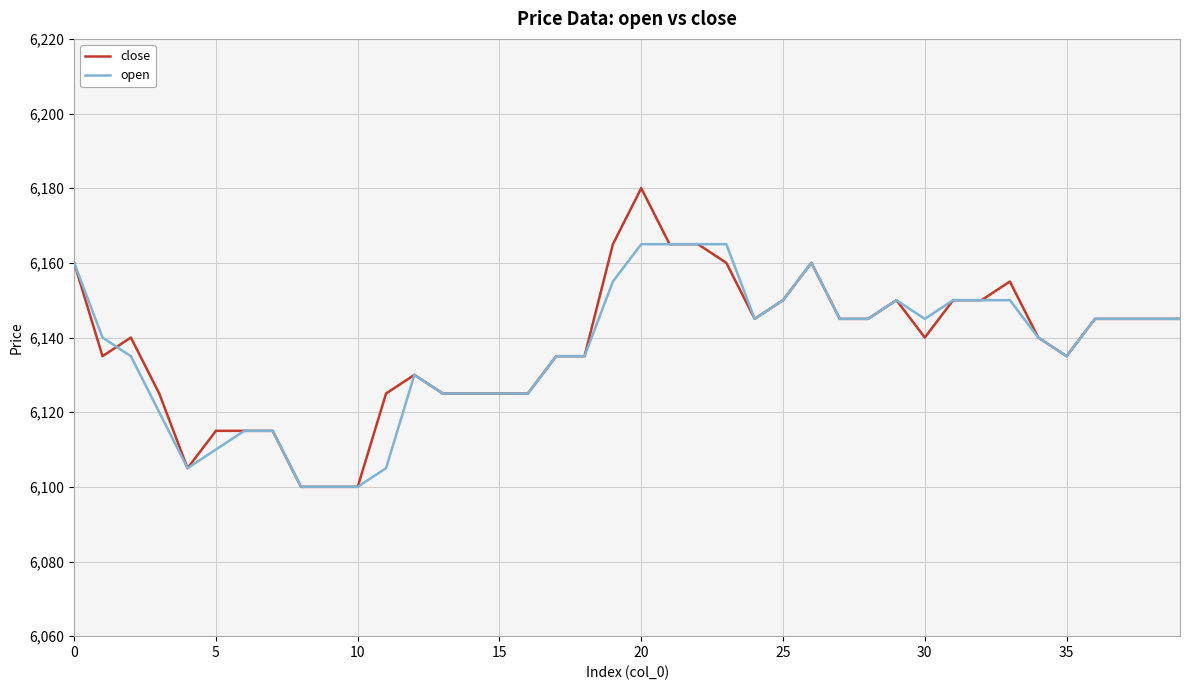

What is the maximum value shown in the chart?

6180